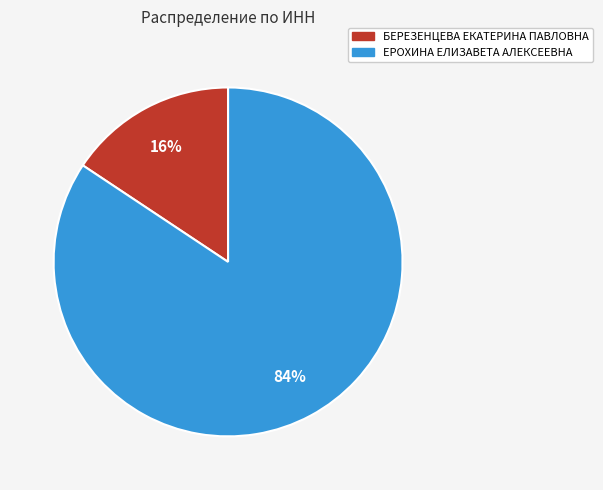

Does any single category account for the majority?

Yes